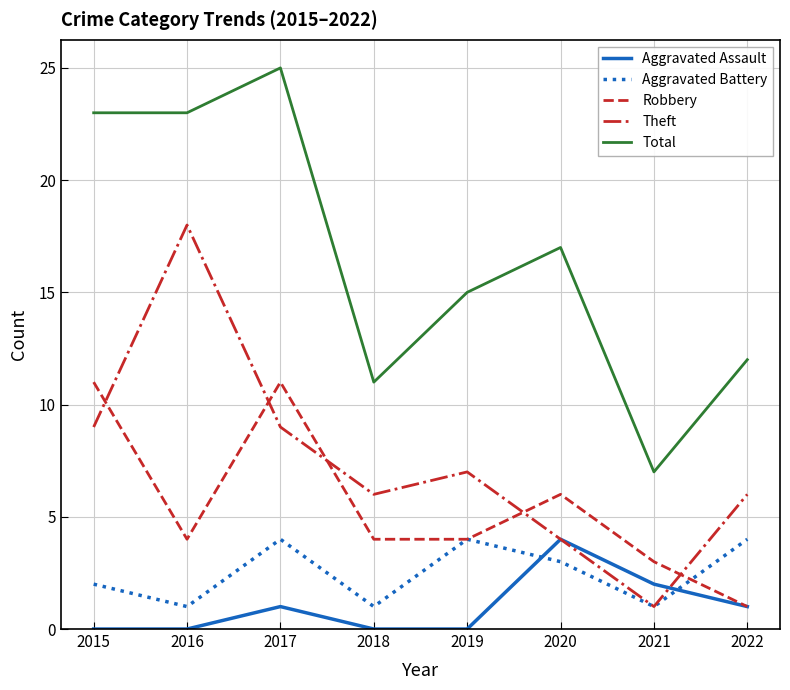

Where is the first local minimum for Theft?

2018